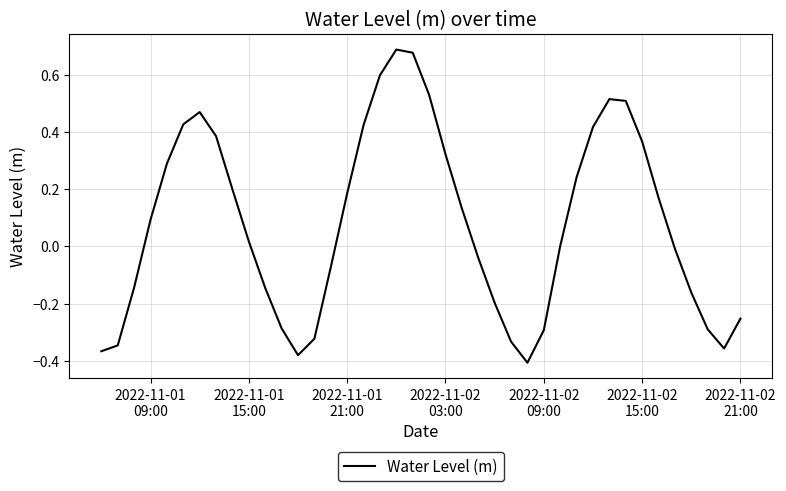

What is the greatest value displayed?

0.7